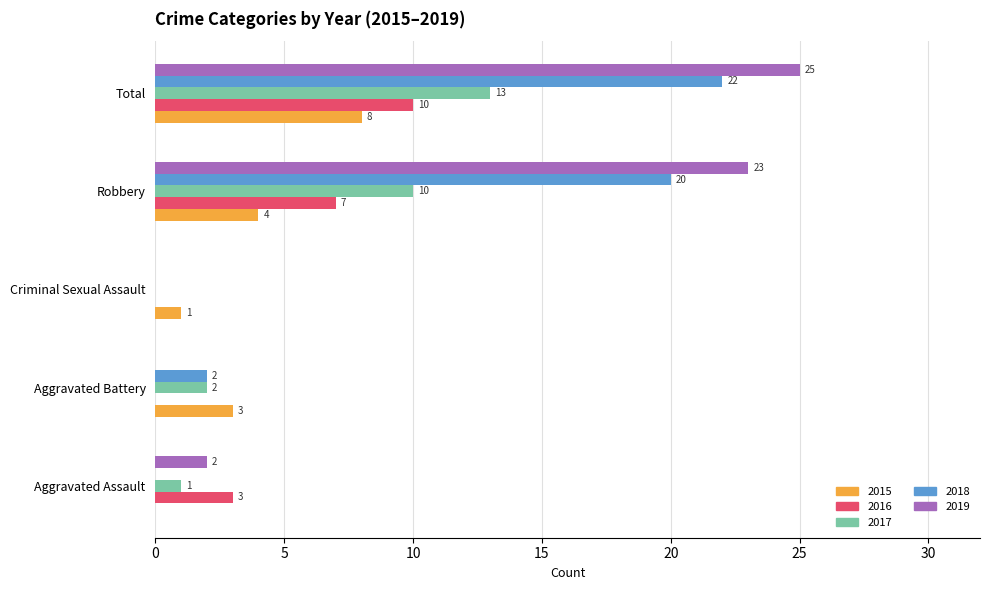

What is the total value across all series at Robbery?

64